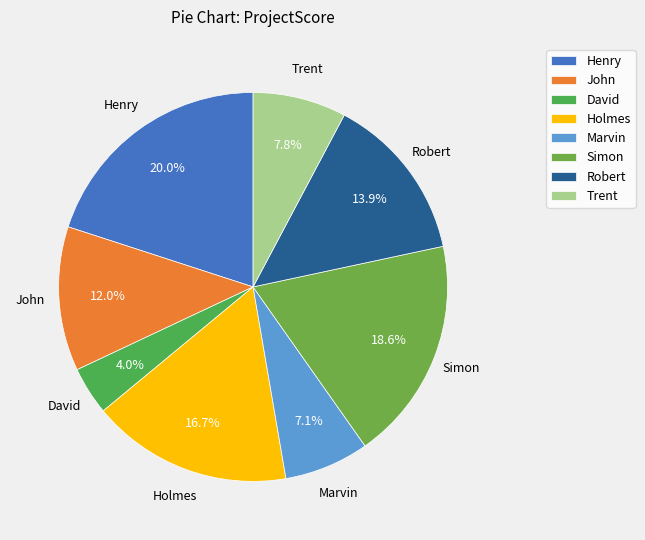

Count the number of slices in the pie.

8